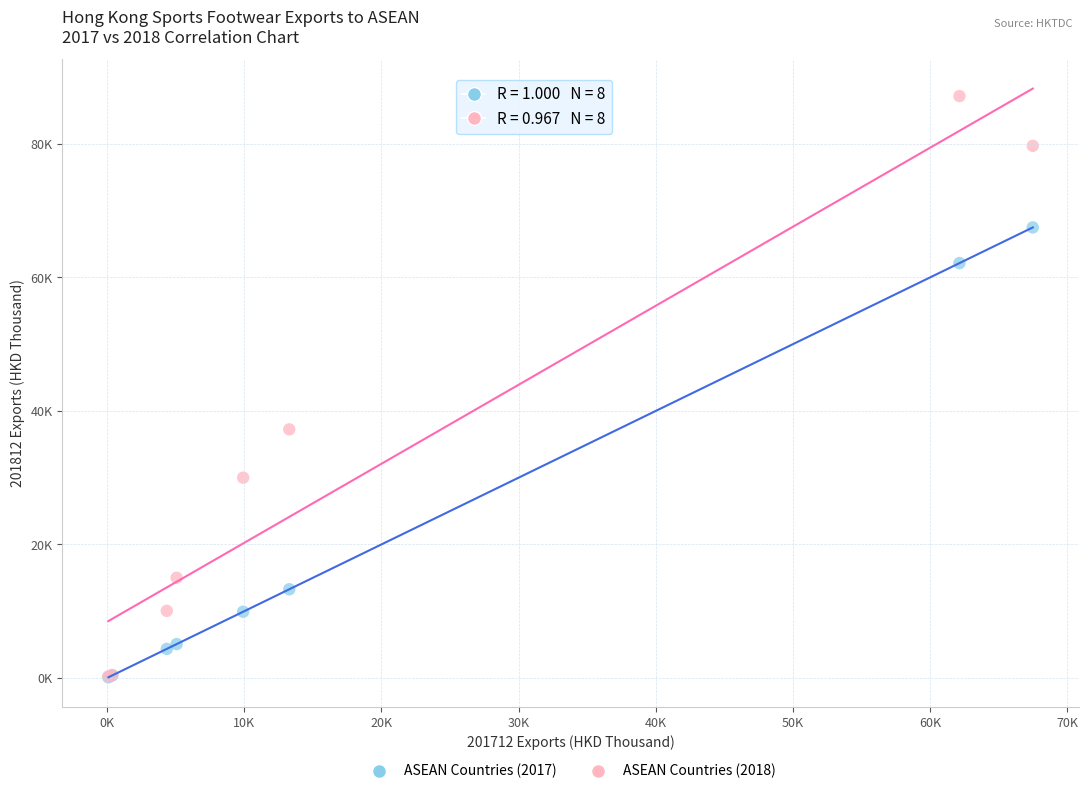

What are all the series names shown in the legend?

ASEAN Countries (2017), ASEAN Countries (2018)